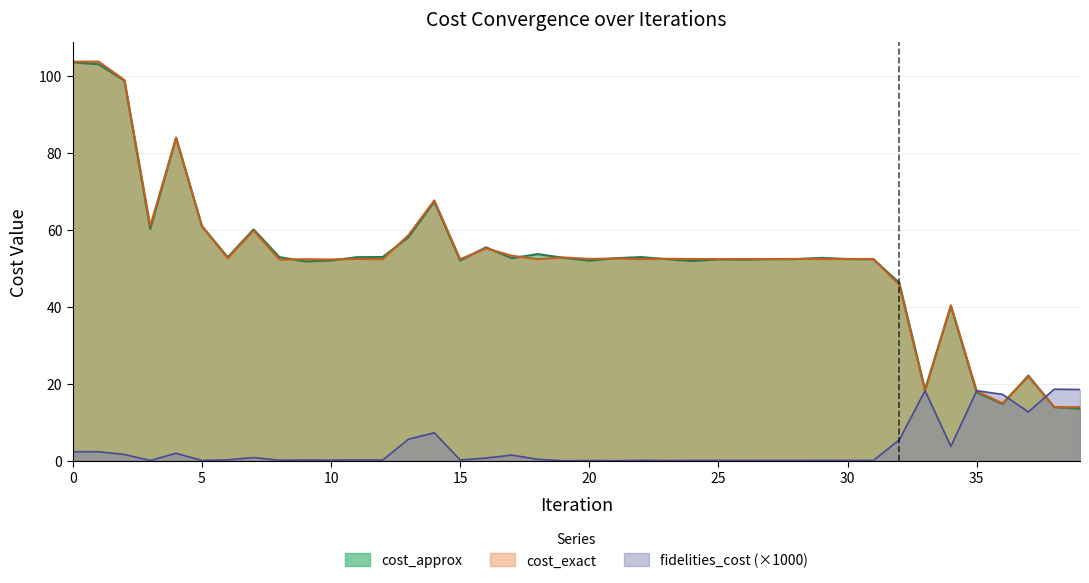

At which category does fidelities_cost reach its first local valley?

3